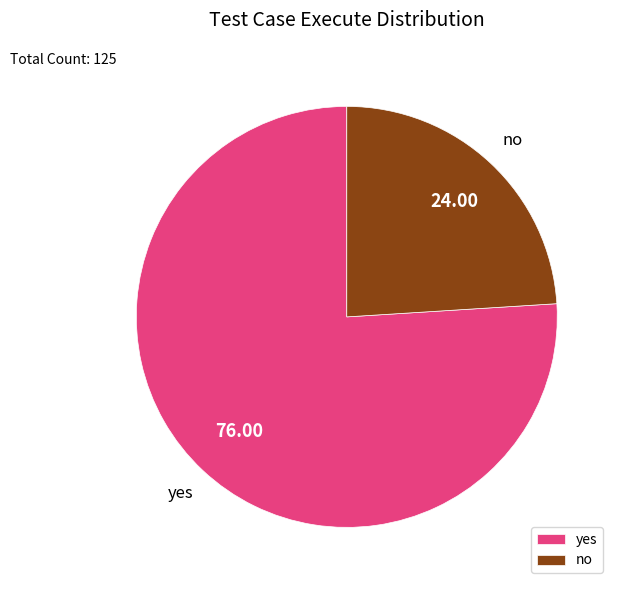

Is the sum of no and yes greater than half?

Yes